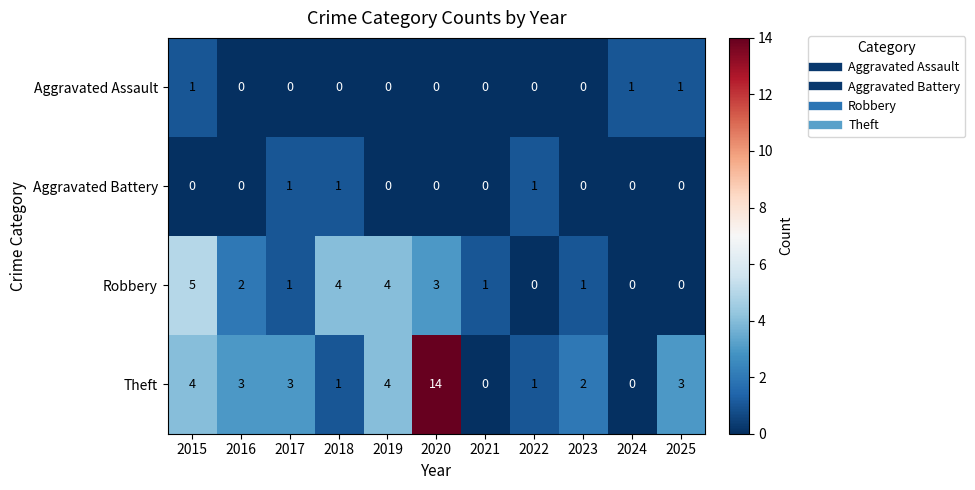

Which series has the largest range (max minus min)?

Theft